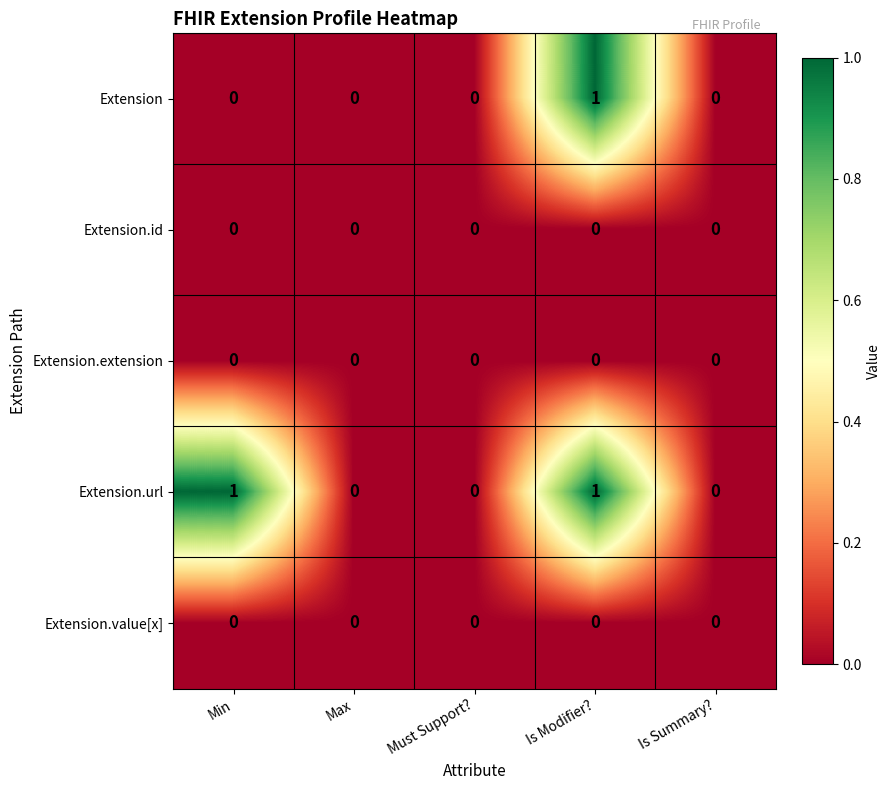

Reading right to left, transcribe all the data shown in this chart.

Extension: 0	1	0	0	0
Extension.id: 0	0	0	0	0
Extension.extension: 0	0	0	0	0
Extension.url: 0	1	0	0	1
Extension.value[x]: 0	0	0	0	0